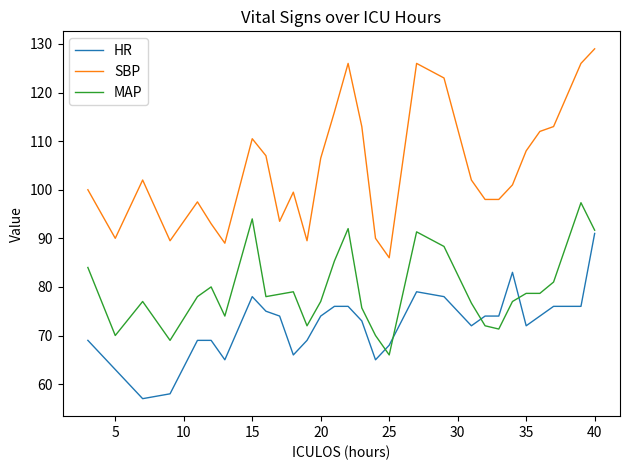

Does the chart display data point markers on the line(s)?

No